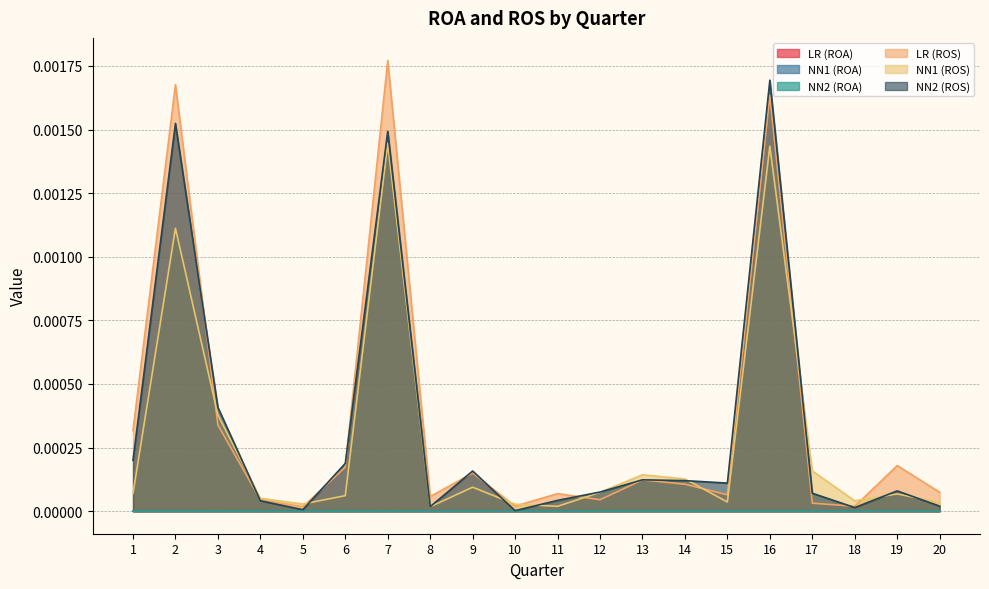

At how many categories does at least one series exceed 0?

20